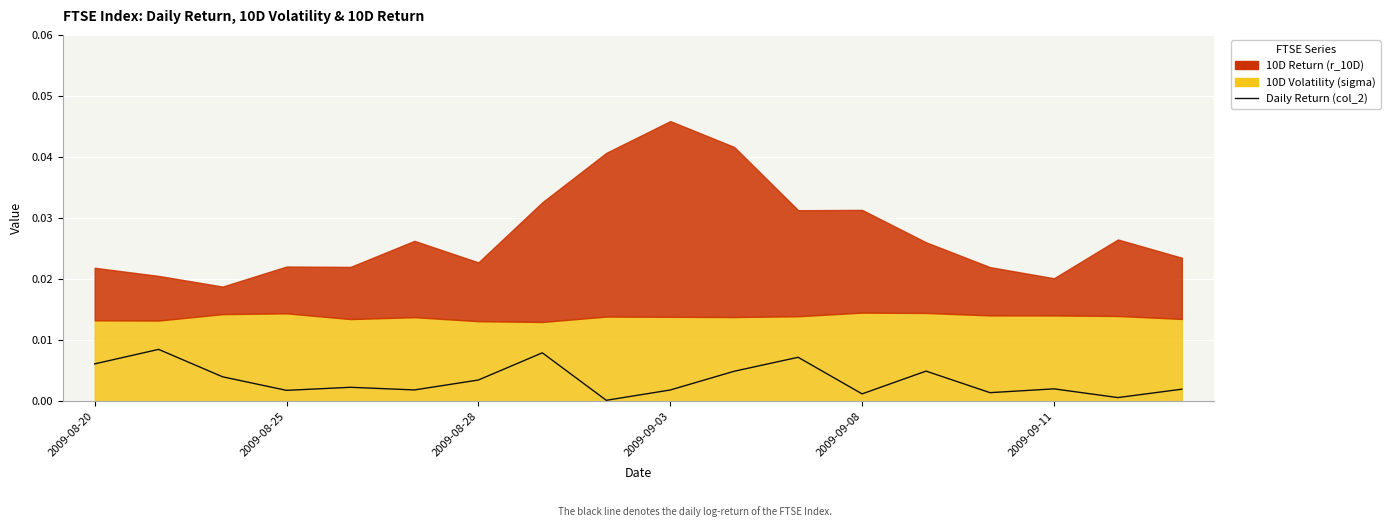

True or false: the data has more than 2 interior local peaks.

True